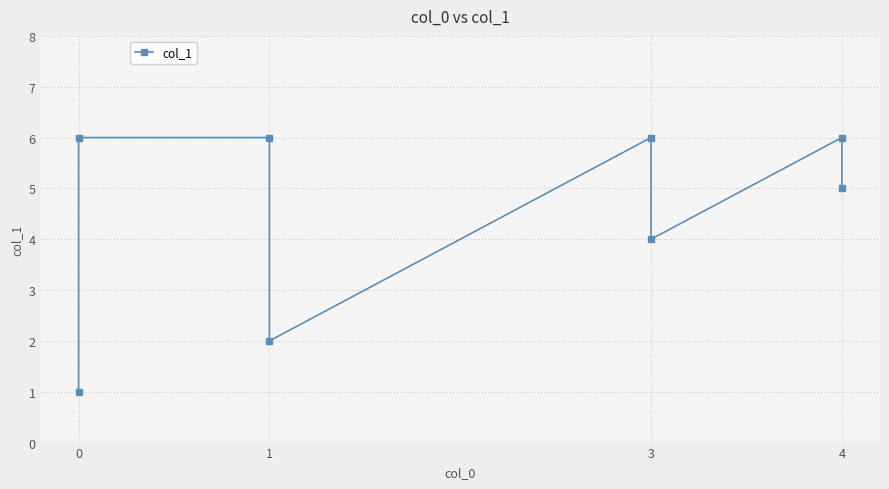

The value at 4 is 4. True or false?

False